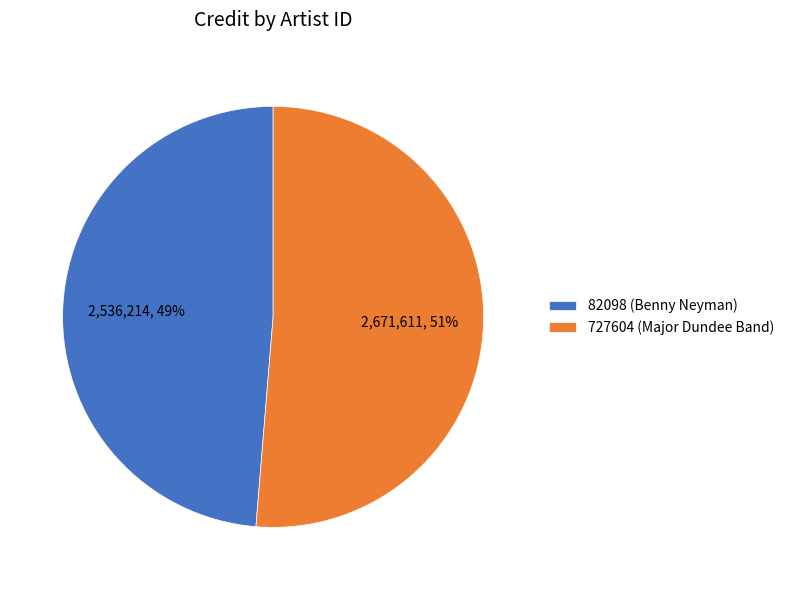

Is the sum of 82098 (Benny Neyman) and 727604 (Major Dundee Band) greater than half?

Yes